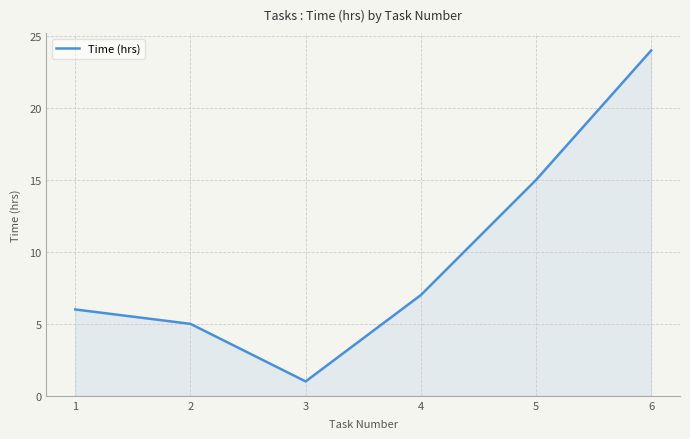

At which label is the value closest to 12?

5